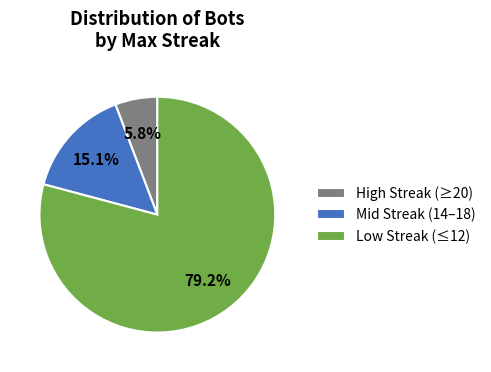

Which slice is the smallest?

High Streak (≥20)